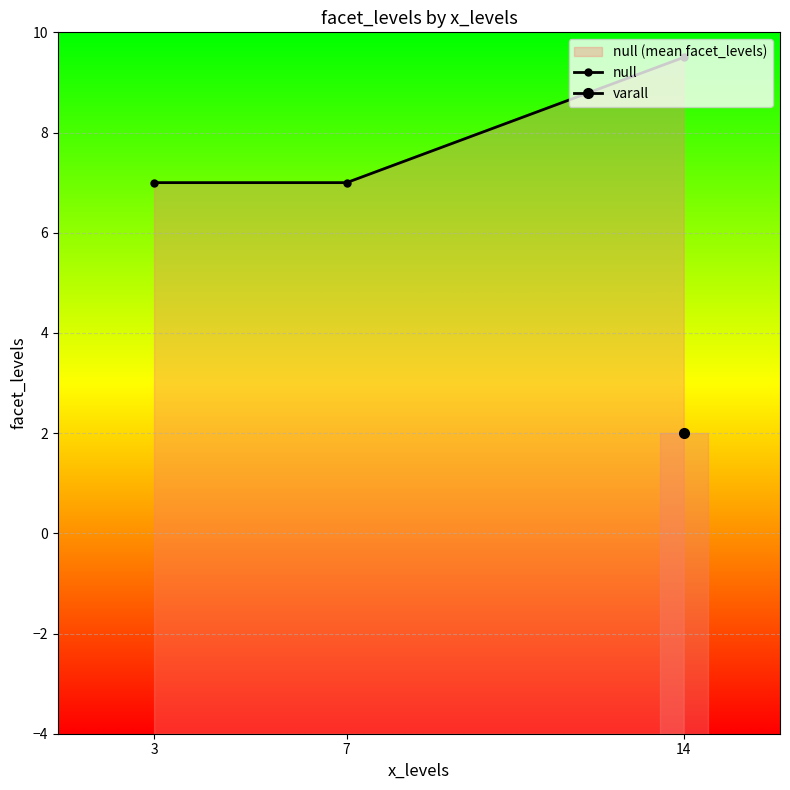

List the labels in order of value, smallest first.

3, 7, 14